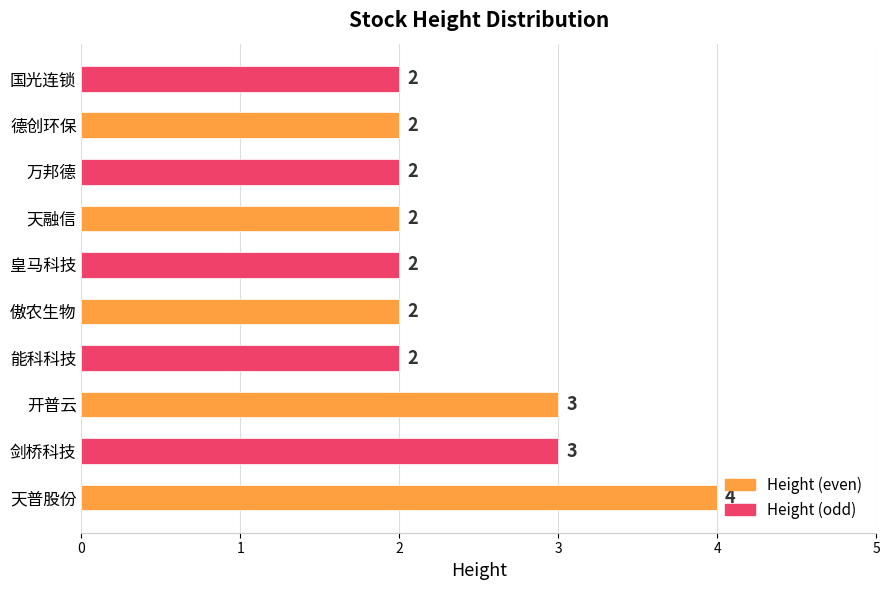

The chart shows a value of 2 at 傲农生物. True or false?

True